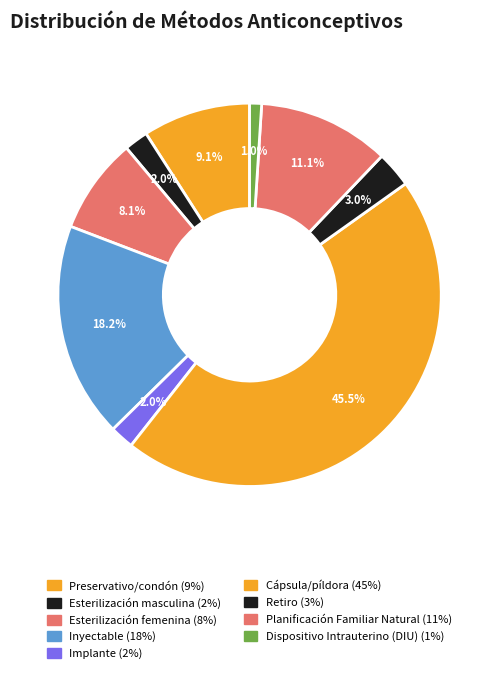

To the nearest percent, what is the difference between the largest and smallest slice percentages?

44%